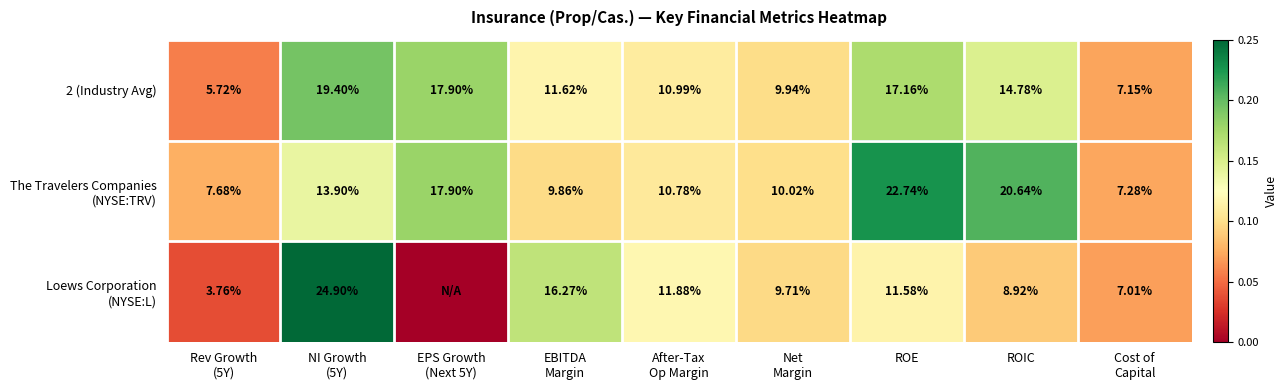

Is the value of Loews Corporation (NYSE:L) at After-Tax Op Margin greater than the value of The Travelers Companies (NYSE:TRV) at NI Growth (5Y)?

No